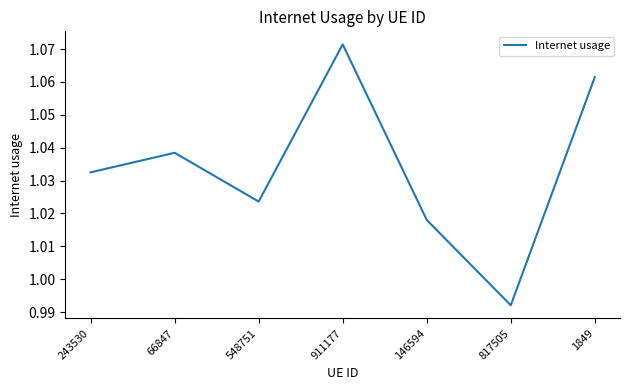

What is the sum of all values?

7.2